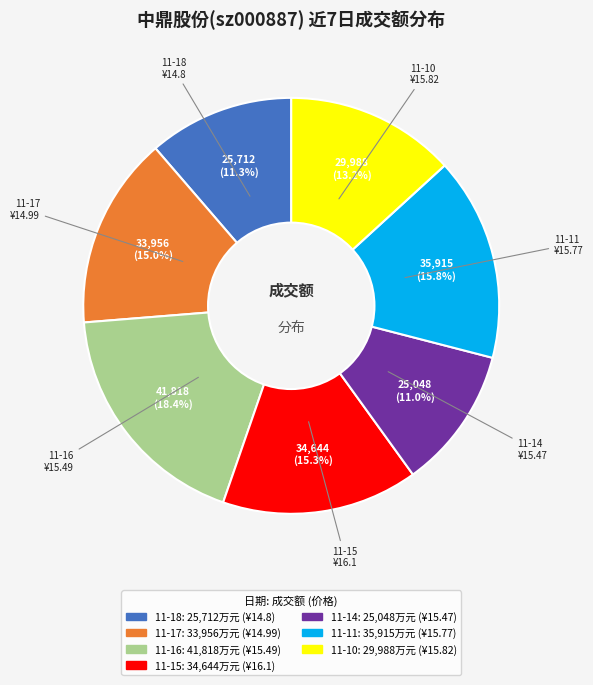

Does any single category account for the majority?

No